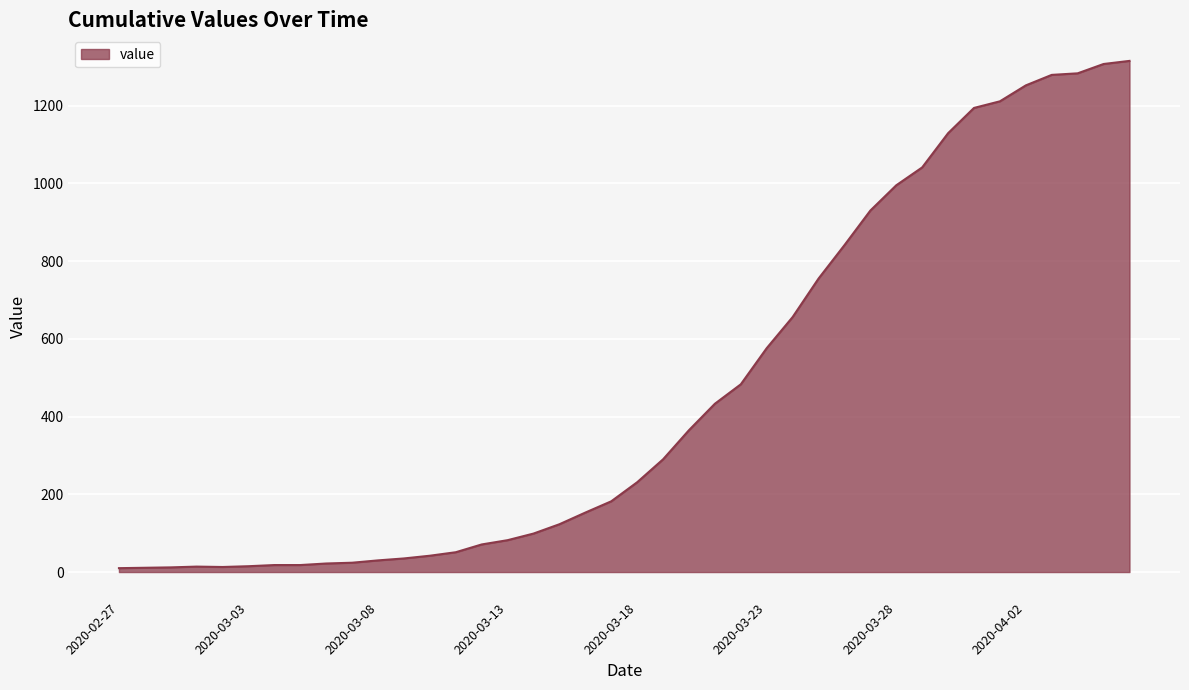

What is the difference between the maximum and minimum values?

1305